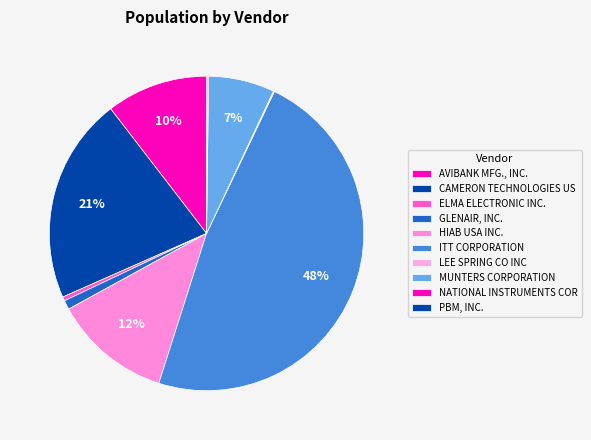

To the nearest percent, what percentage of the pie is ITT CORPORATION?

48%